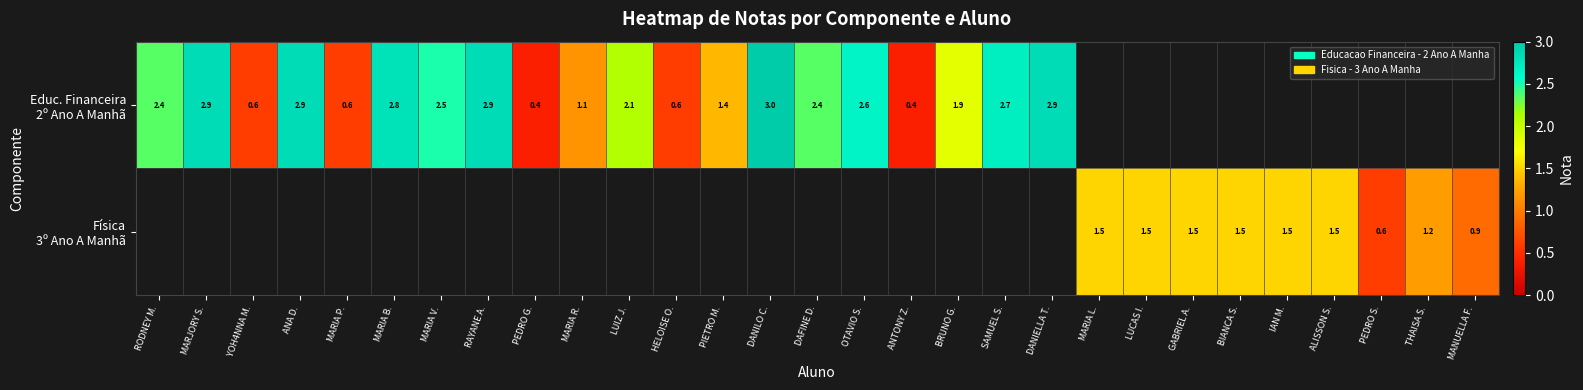

What is the approximate value of Educ. Financeira 2º Ano A Manhã at PEDRO G.?

0.4